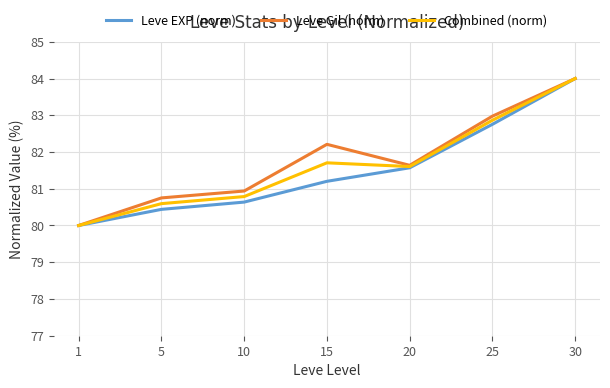

What are all the series names shown in the legend?

Leve EXP (norm), Leve Gil (norm), Combined (norm)